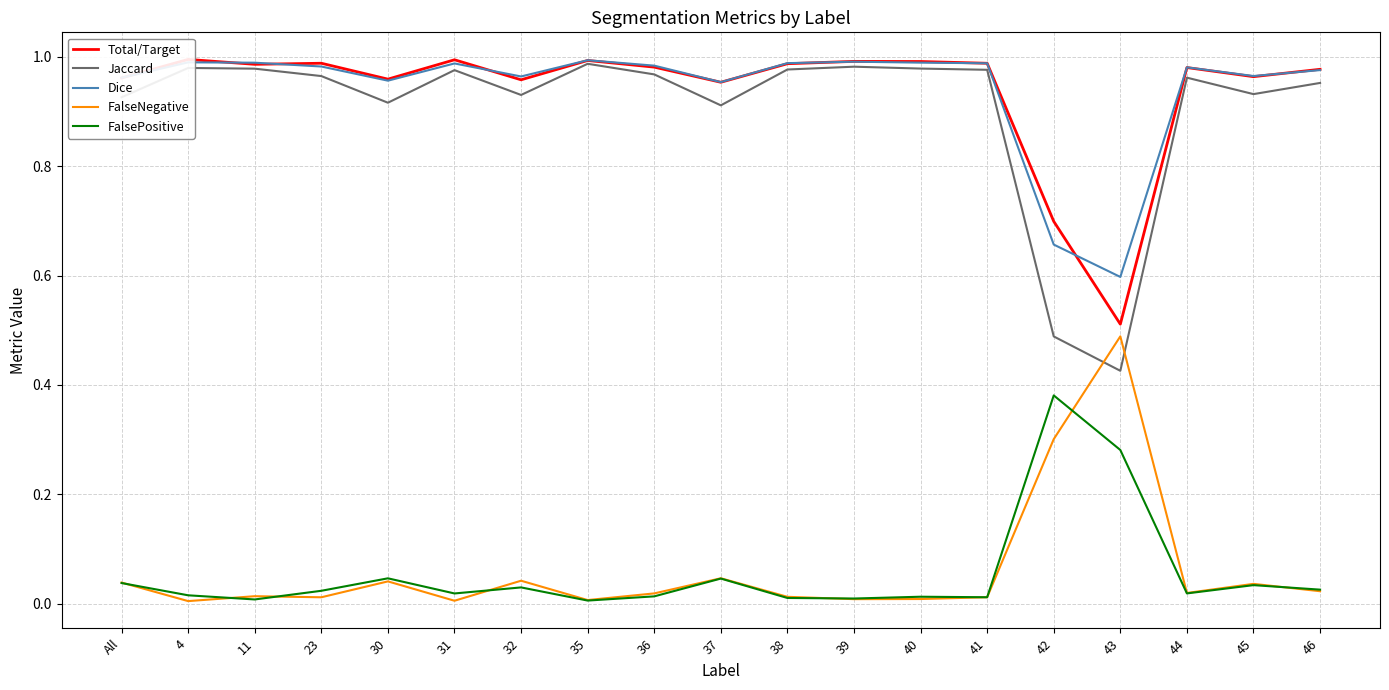

At which category is the sum across all series the highest?

35